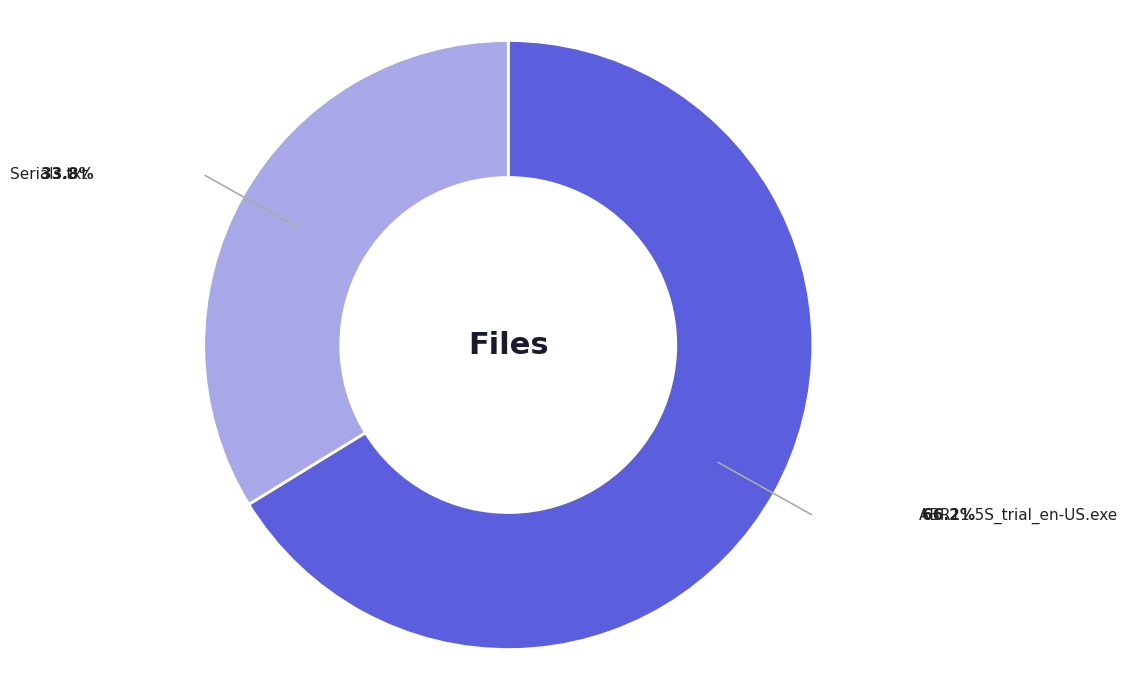

Is there any slice that represents more than half of the pie?

Yes